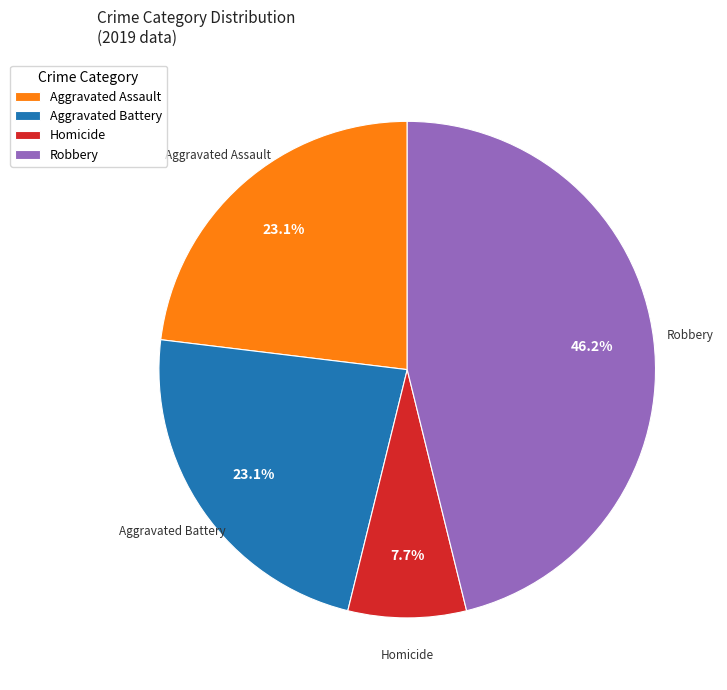

What portion of the pie excludes Homicide?

92.3%